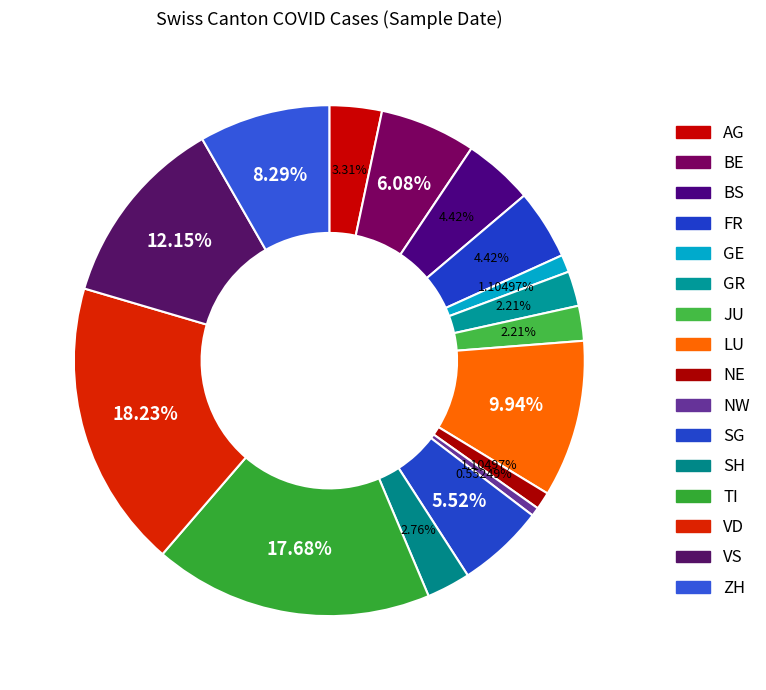

Count the number of slices in the pie.

16